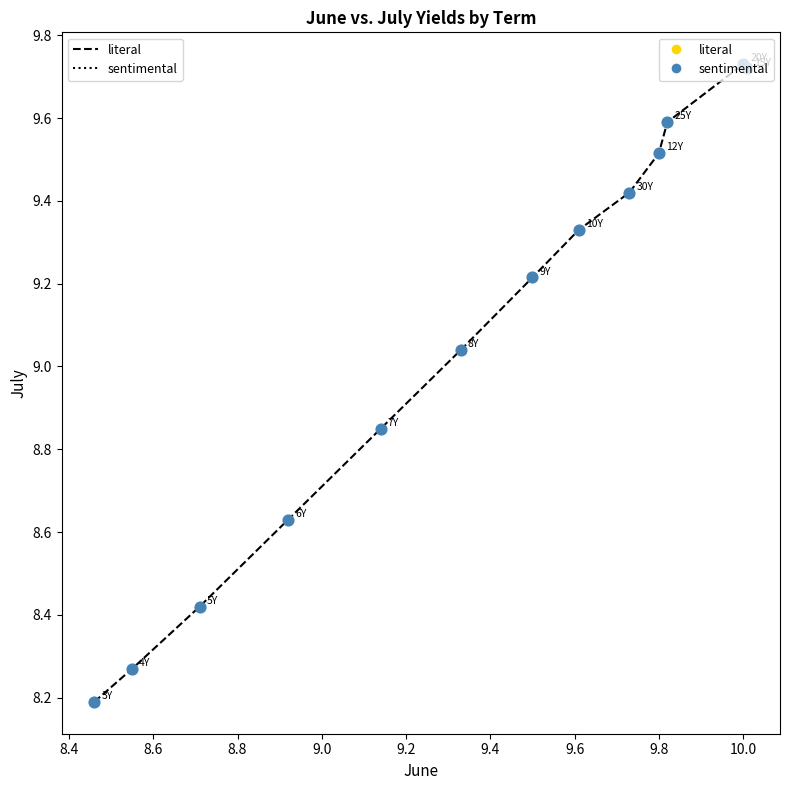

What is the minimum value shown in the chart?

8.2